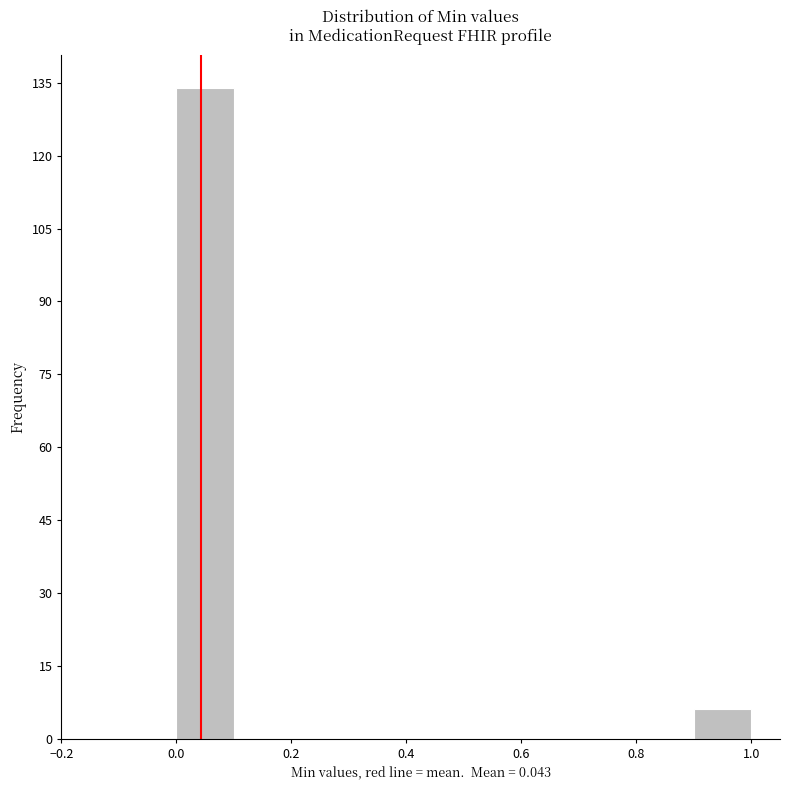

Reading left to right, list every bar in this chart as the range it spans on the x-axis followed by its height. The values are not printed on the chart, so give them approximately, as read against the axis.

0.0 to 0.1: 134
0.1 to 0.2: 0
0.2 to 0.3: 0
0.3 to 0.4: 0
0.4 to 0.5: 0
0.5 to 0.6: 0
0.6 to 0.7: 0
0.7 to 0.8: 0
0.8 to 0.9: 0
0.9 to 1.0: 6